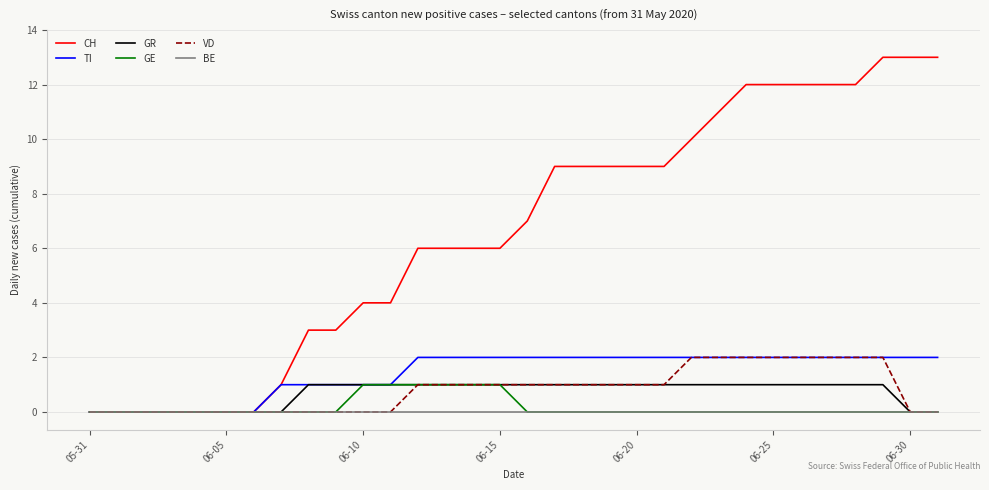

Which series has the largest range (max minus min)?

CH